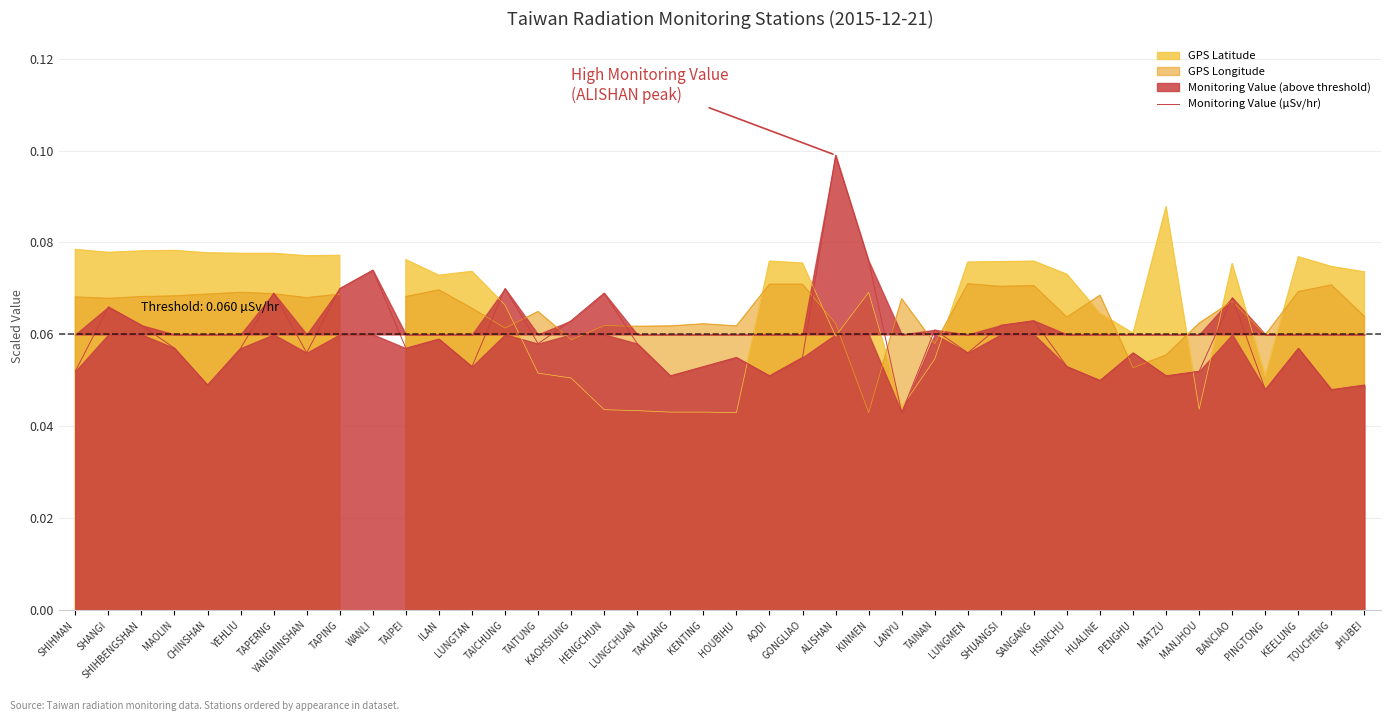

What is the average value?

0.1